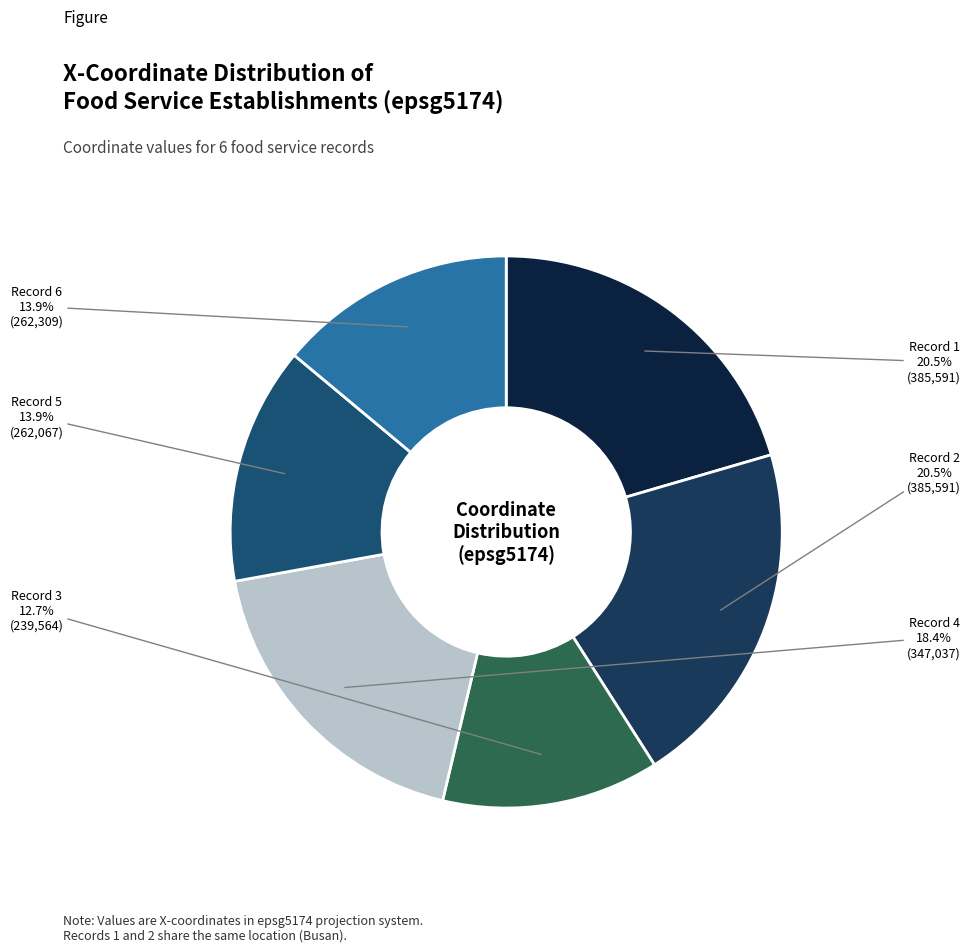

How many slices are in this pie chart?

6